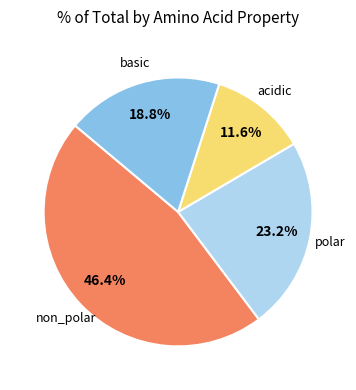

Is there a majority slice in this chart?

No